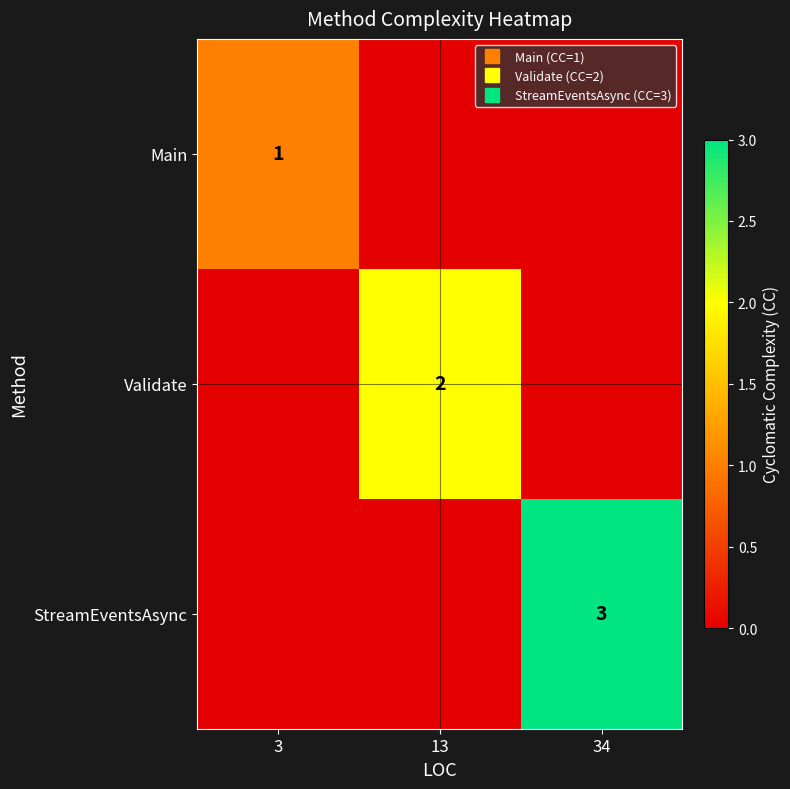

How many Main values are between 0 and 1?

3